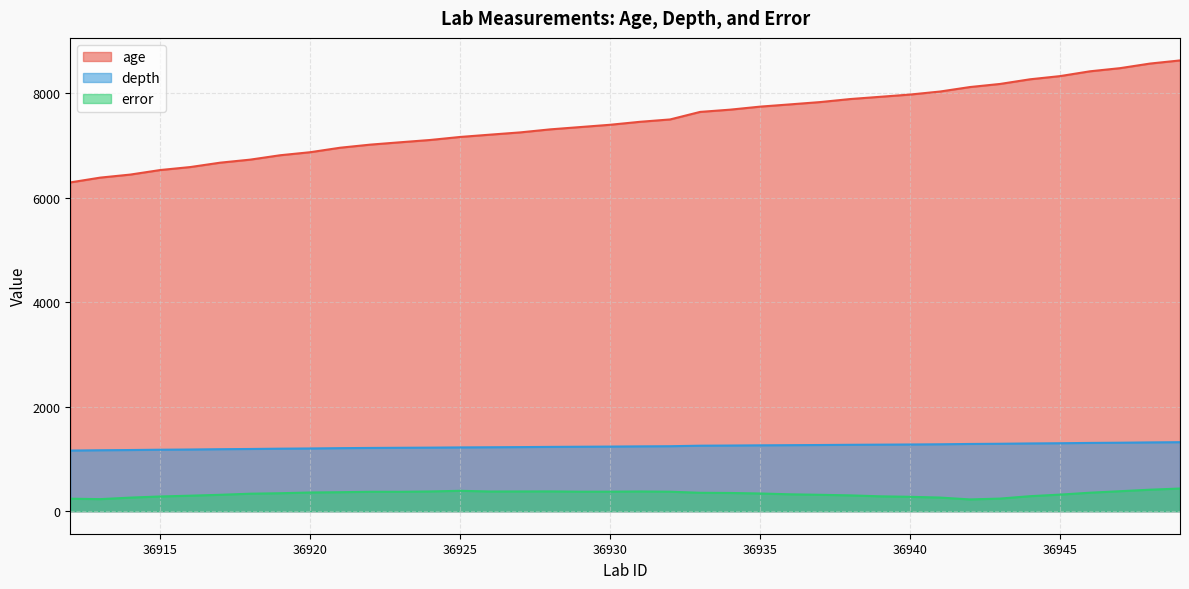

True or false: age and depth intersect in this chart.

False